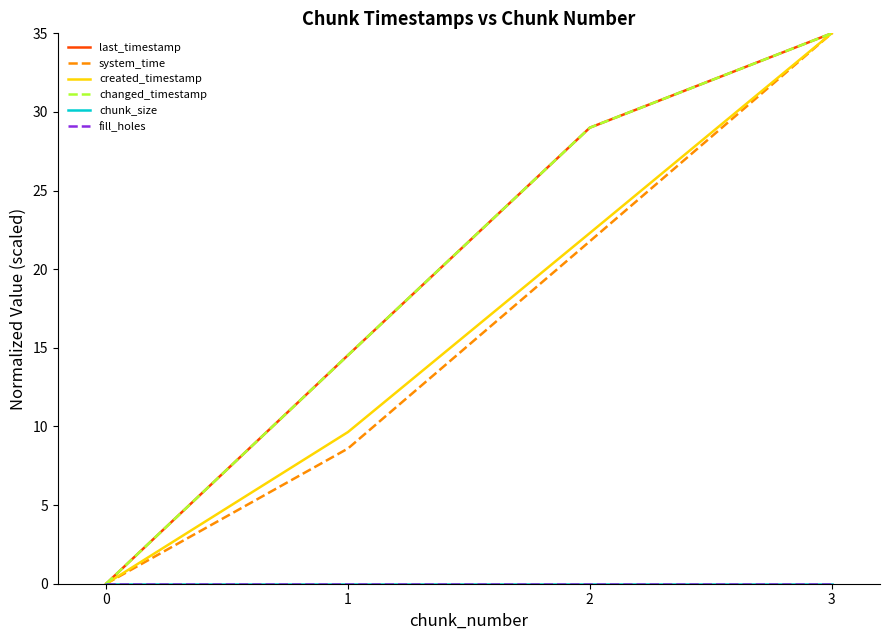

How many lines are shown in the chart?

6